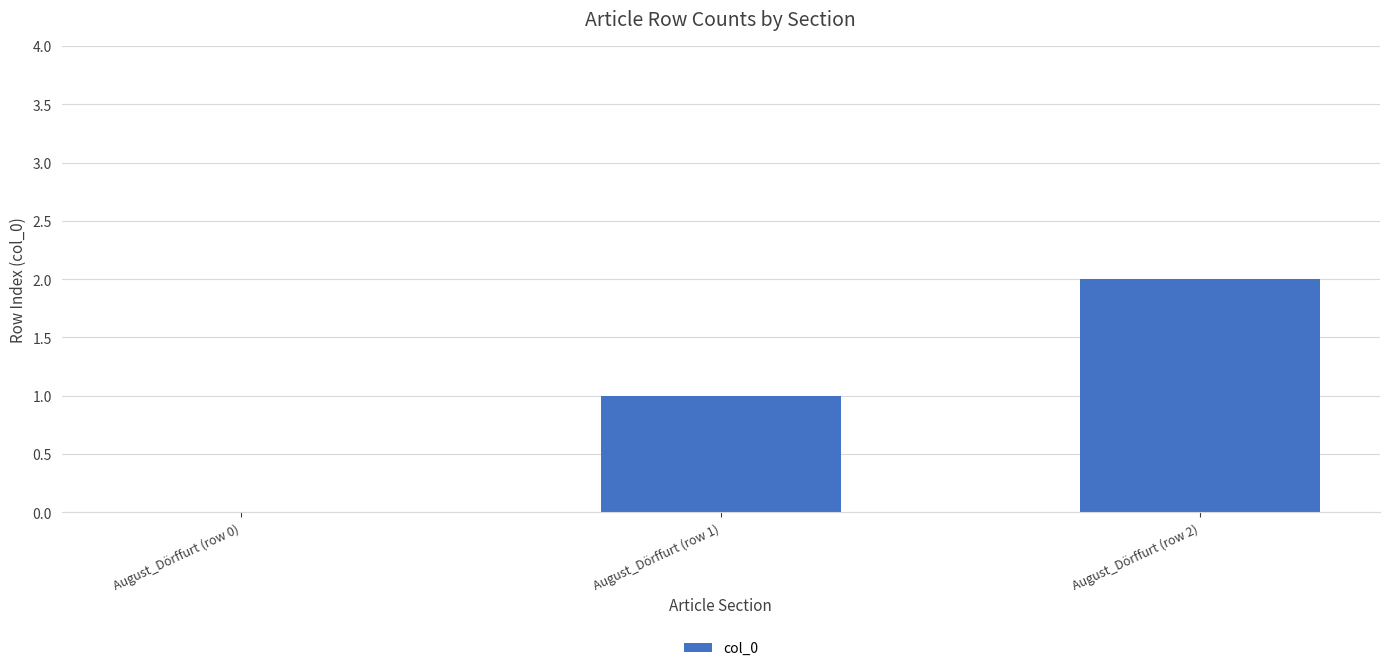

How many values are between 0 and 2?

3